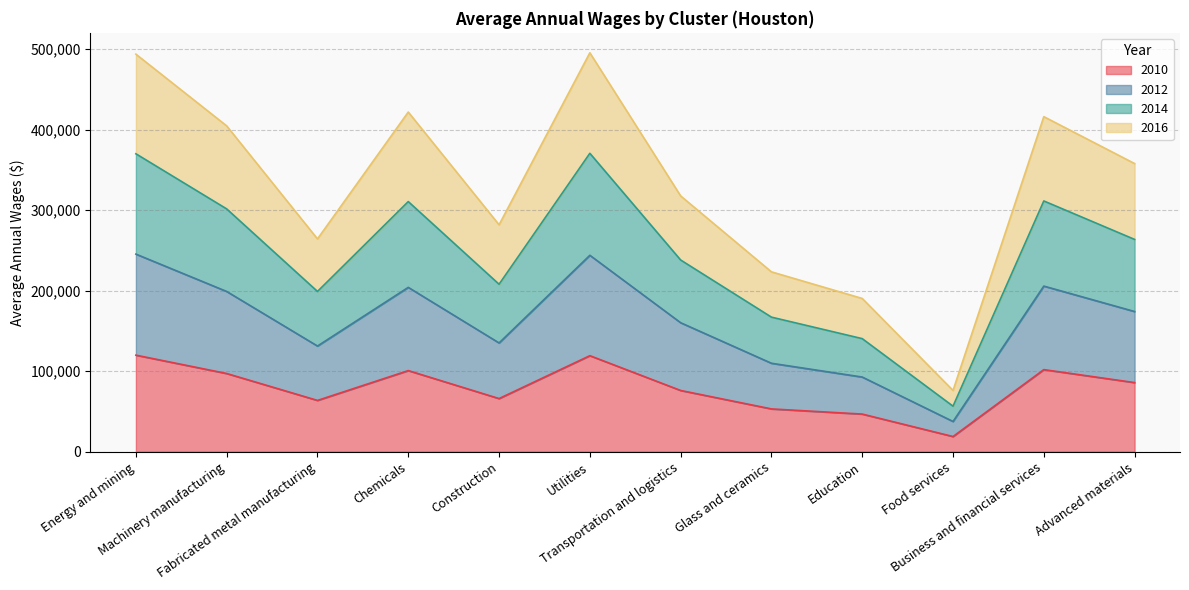

In 2012, how many points are higher than both neighbors (excluding endpoints)?

3